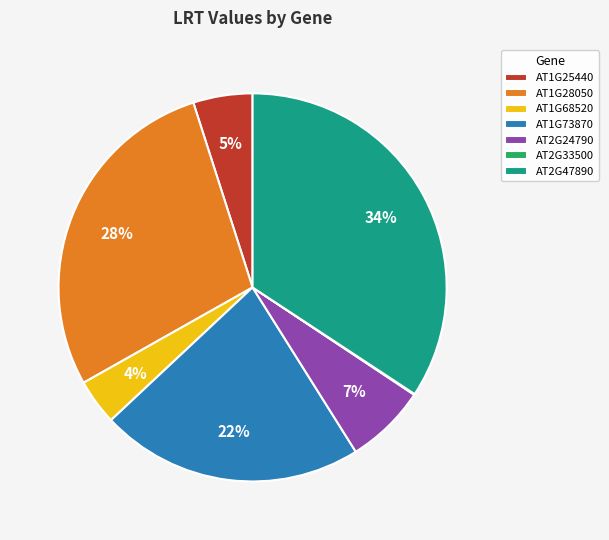

Is there any slice that represents more than half of the pie?

No